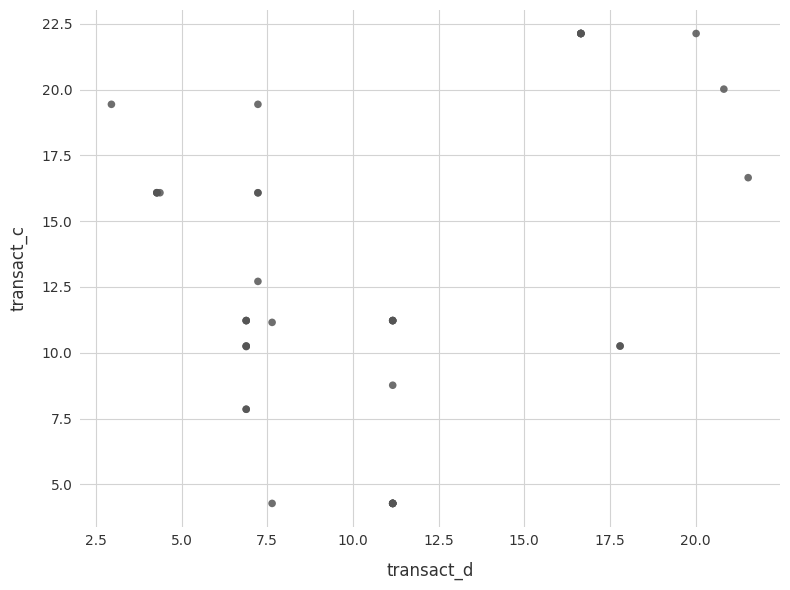

What Y value in the scatter plot is closest to 13?

12.7